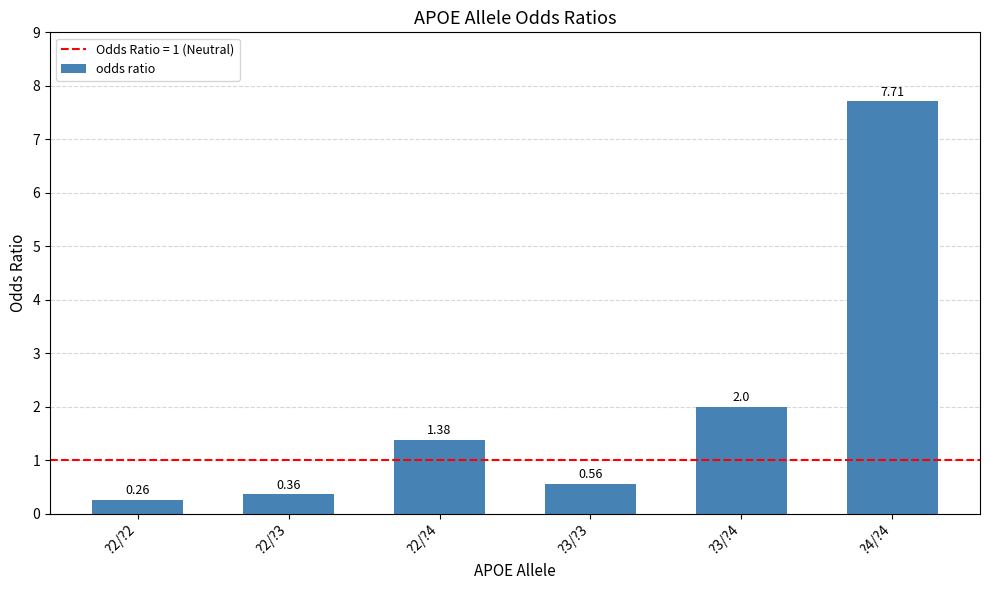

What is the average value?

2.0